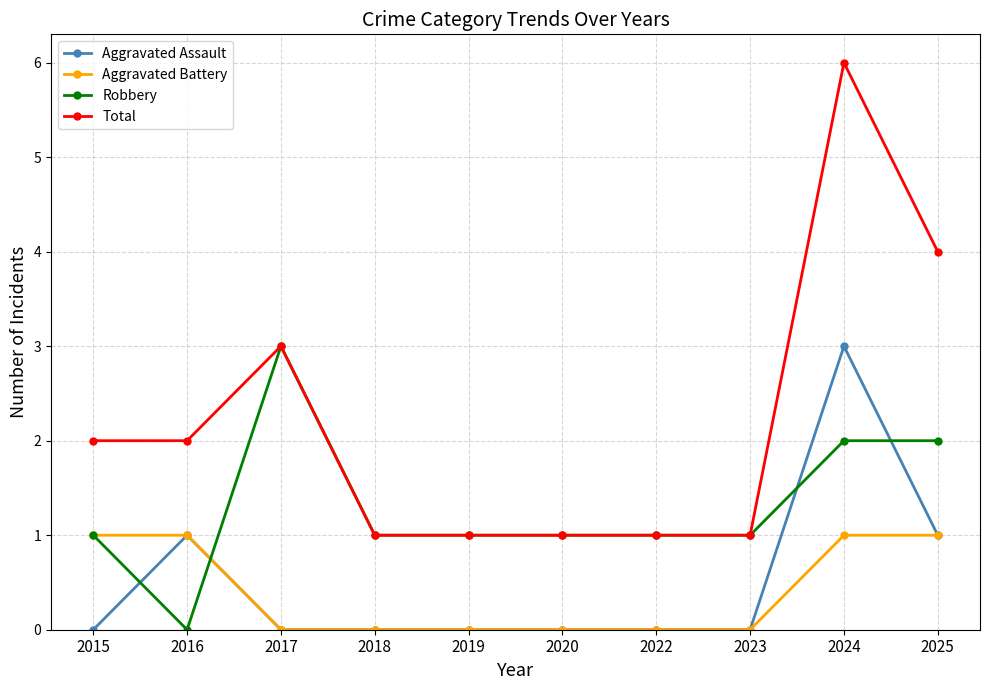

What is the lowest value of the Total series?

1